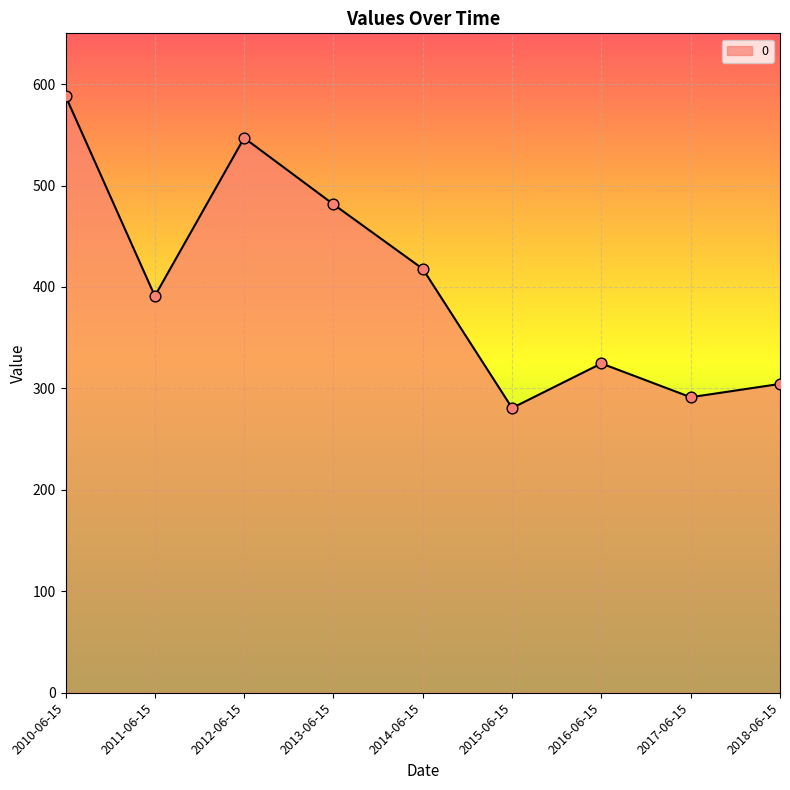

What is the change in value from 2010-06-15 to 2012-06-15?

-41.3